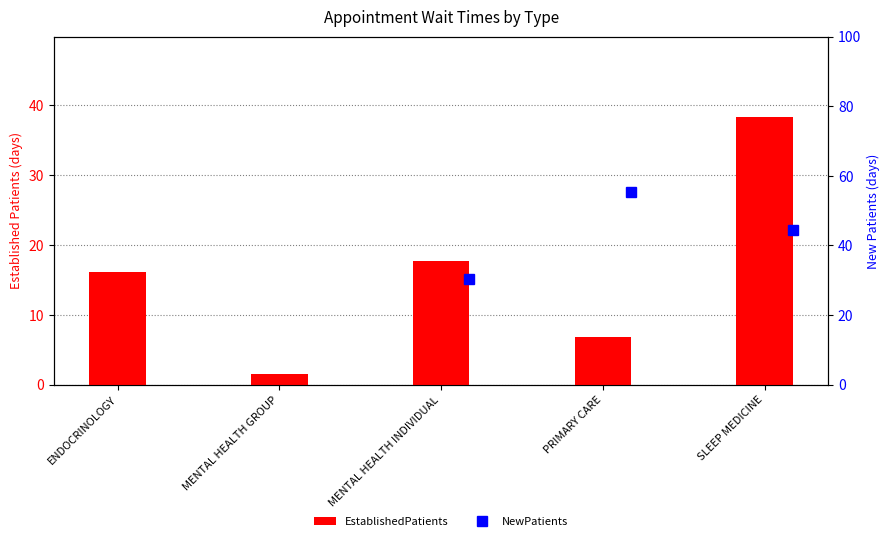

What is the sum of all values?

80.5